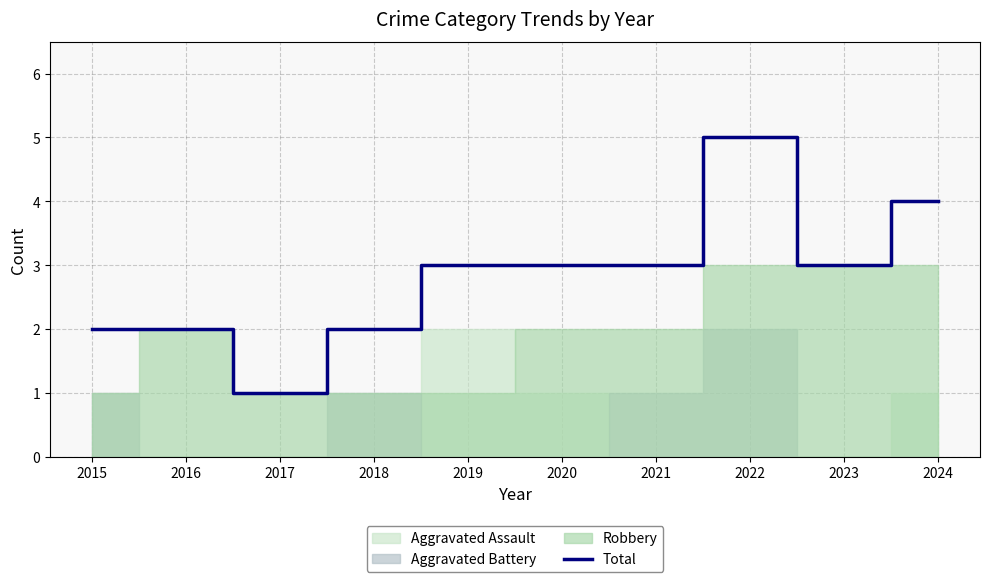

Is it true that the value at 2024 is 1?

False